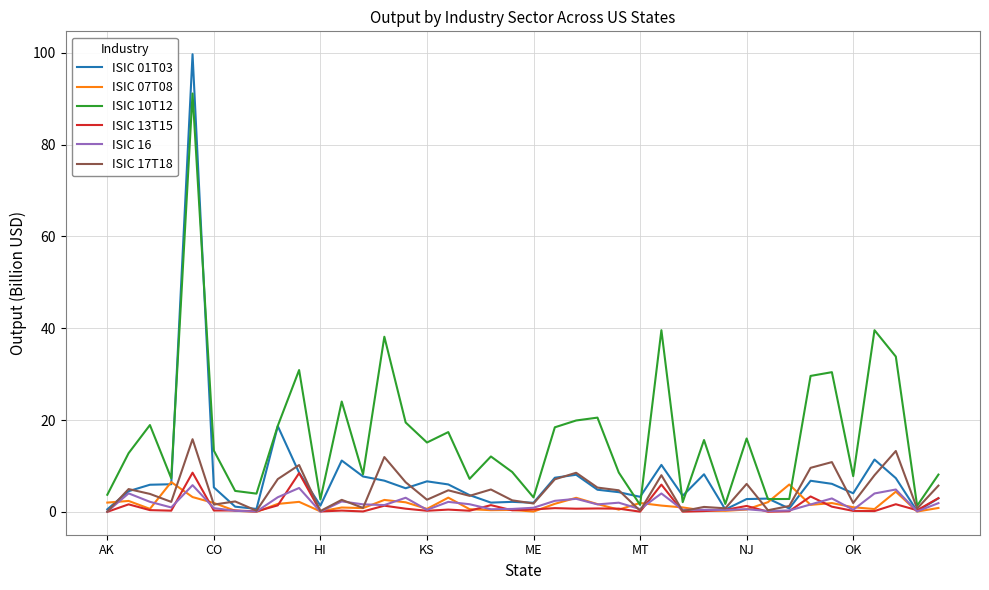

What is the highest value of the ISIC 16 series?

5.8